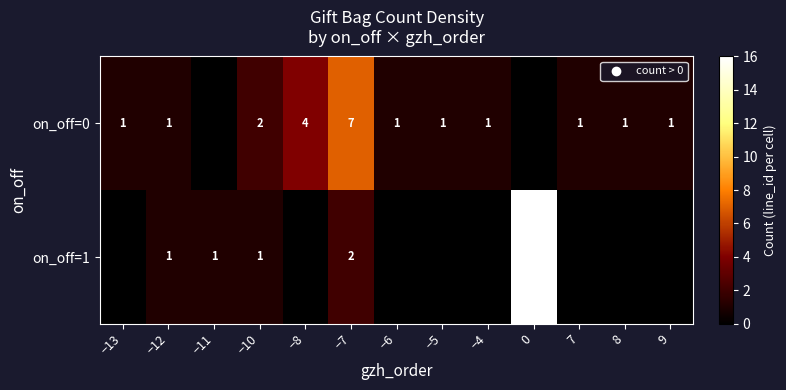

What is the highest value of the on_off=0 series?

7